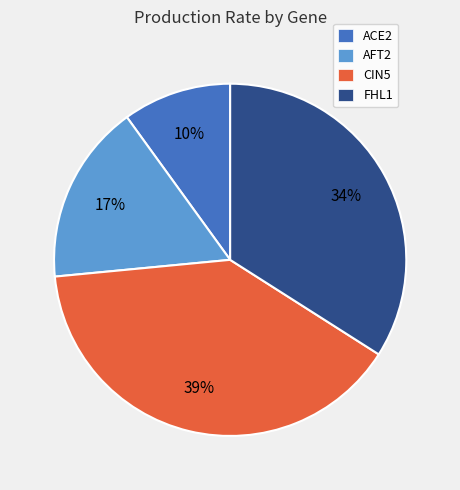

Which has a higher value, ACE2 or CIN5?

CIN5